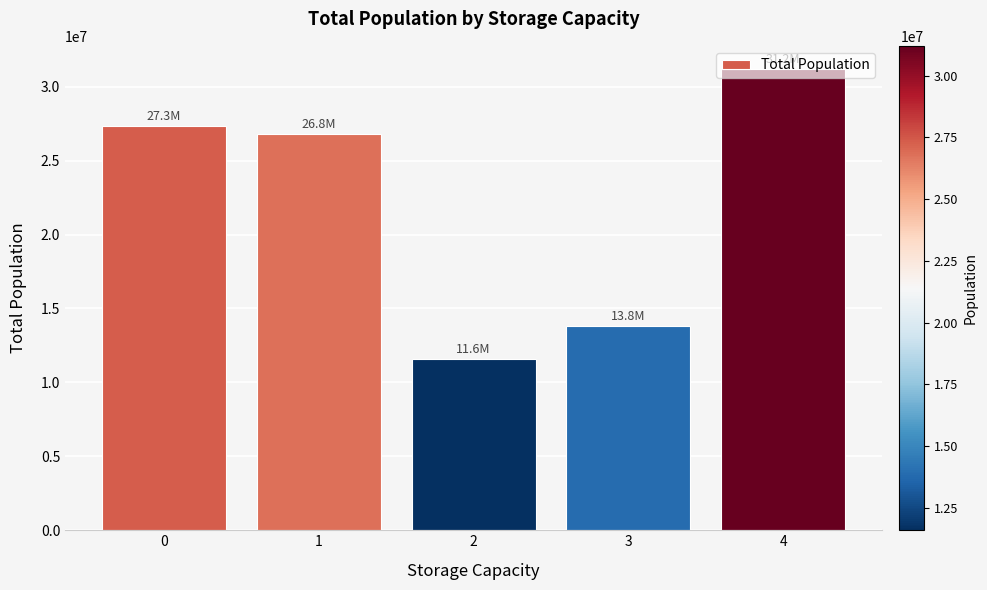

What is the smallest value displayed?

11601206